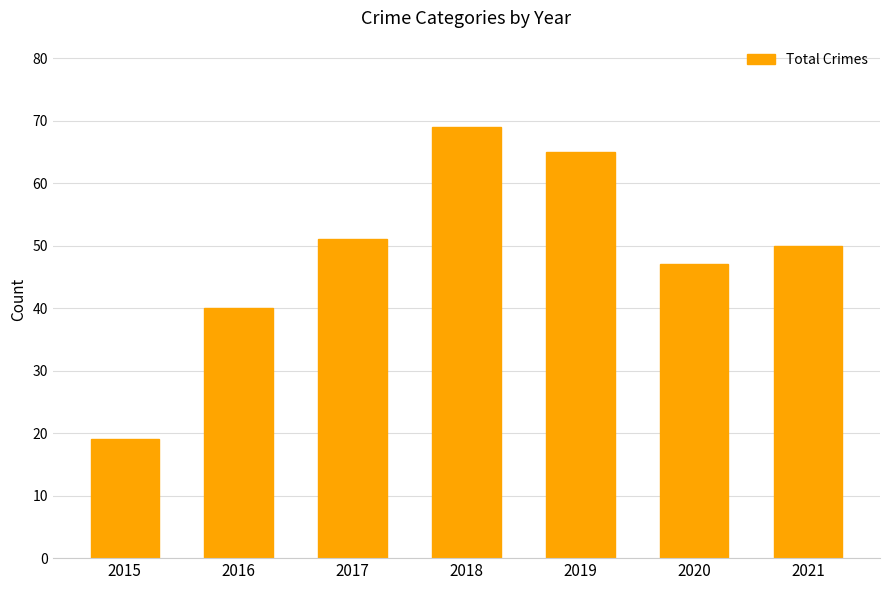

Which label corresponds to the largest value in the chart?

2018